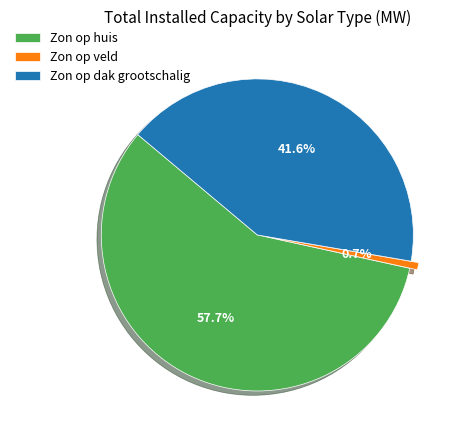

How many segments does this pie chart have?

3